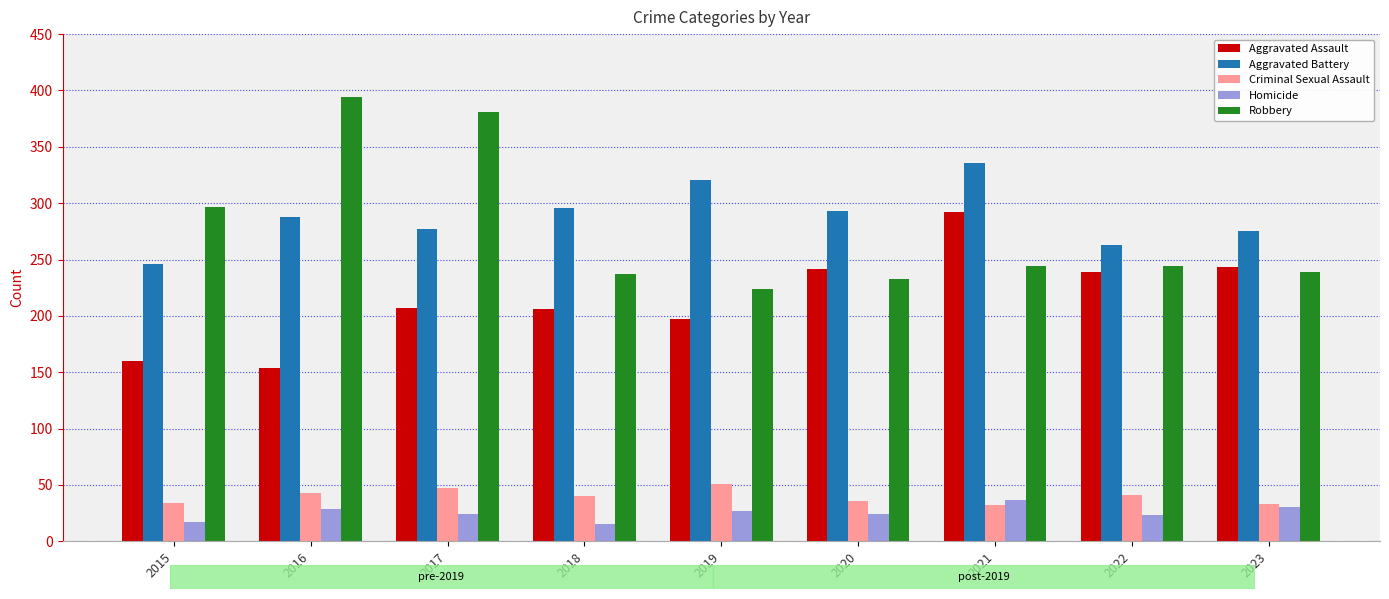

Which series has the largest range (max minus min)?

Robbery